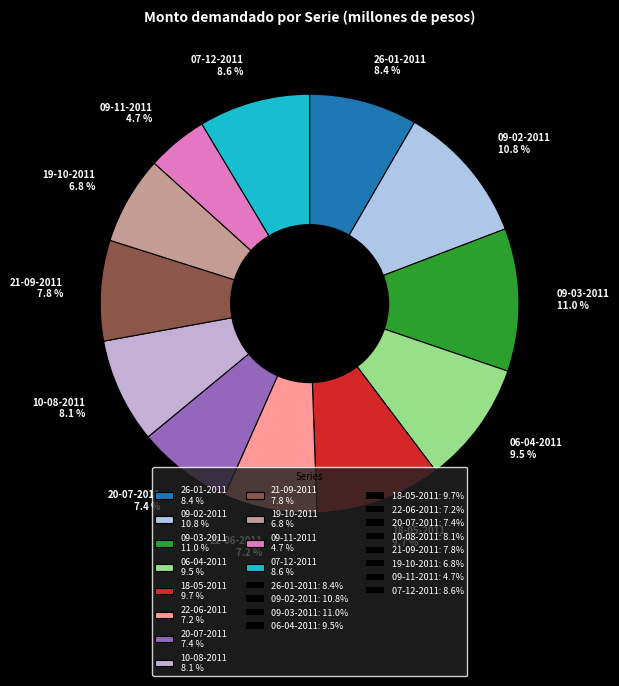

How many segments does this pie chart have?

12